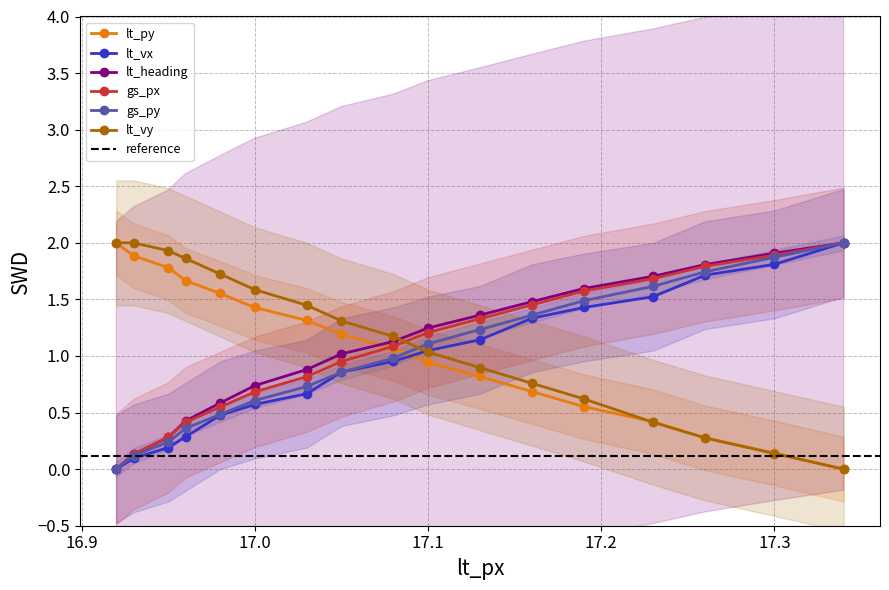

What is the maximum value for lt_vy?

2.0